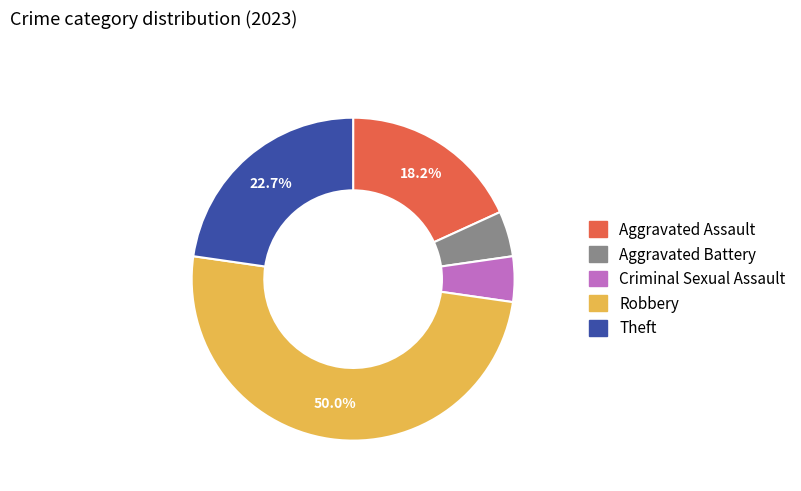

What percentage is the Aggravated Assault slice, to the nearest percent?

18%